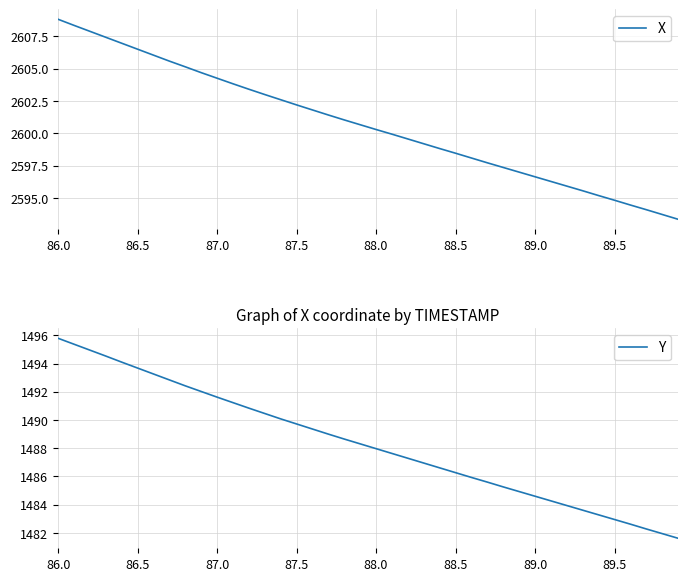

The X series shows 4225.3 at 89.0. True or false?

False